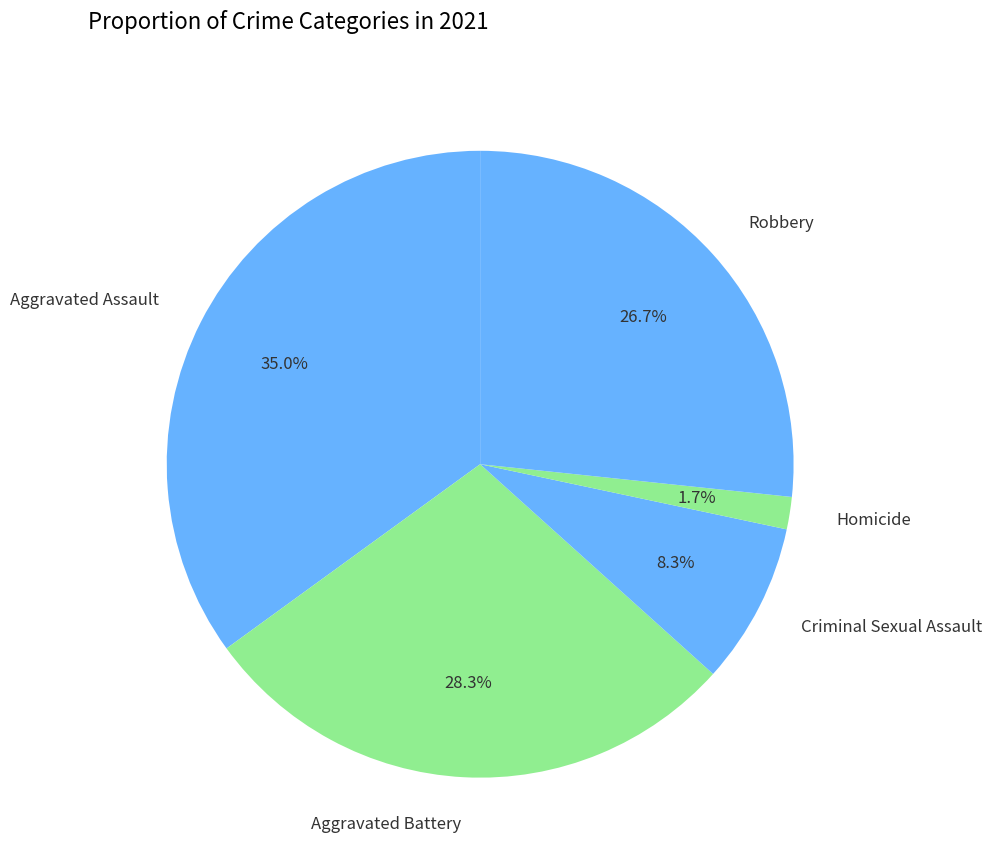

To the nearest percent, what is the difference between the largest and smallest slice percentages?

33%